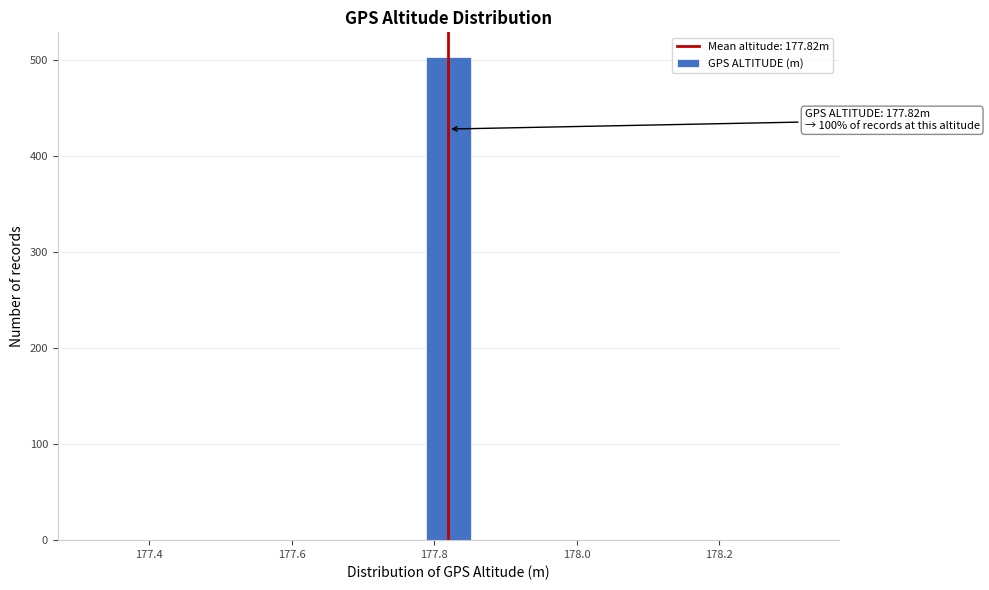

Read against the x-axis, roughly where is the centre of the tallest bar?

177.82